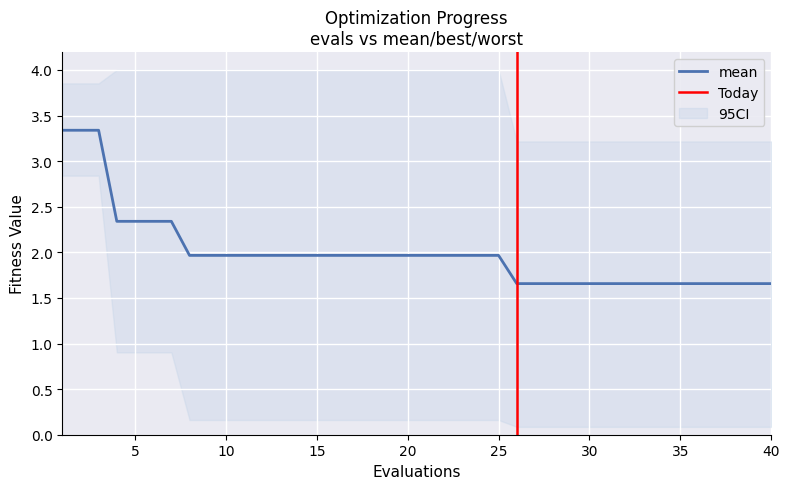

What value does the best series have at 39?

0.1